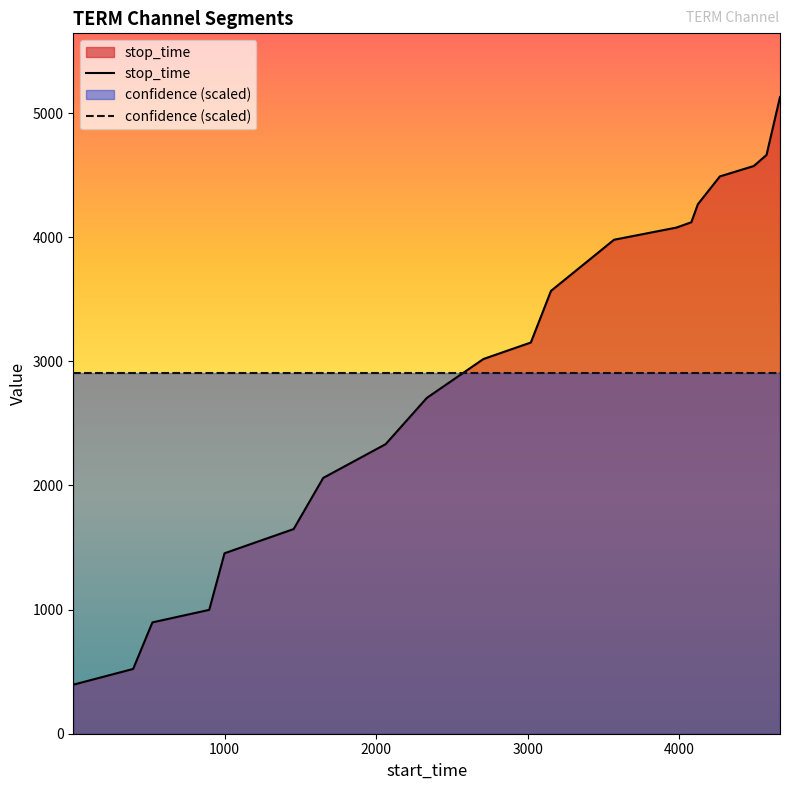

Rank the series by their maximum value, from lowest to highest.

confidence (scaled), stop_time